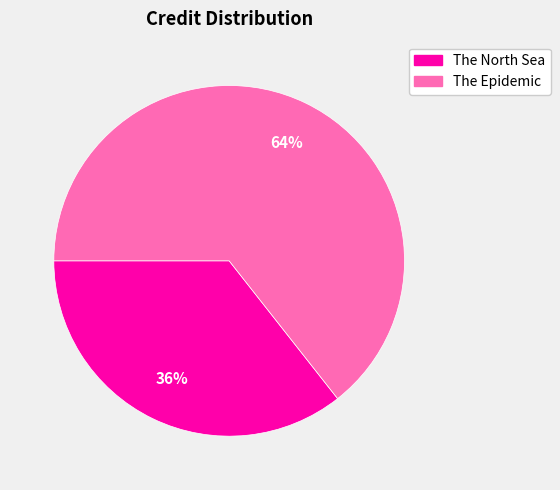

Is there any slice that represents more than half of the pie?

Yes